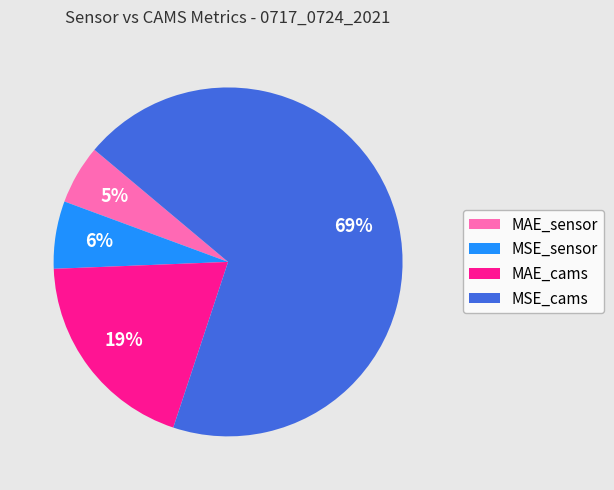

Do MSE_cams and MAE_cams together represent more than half of the pie?

Yes